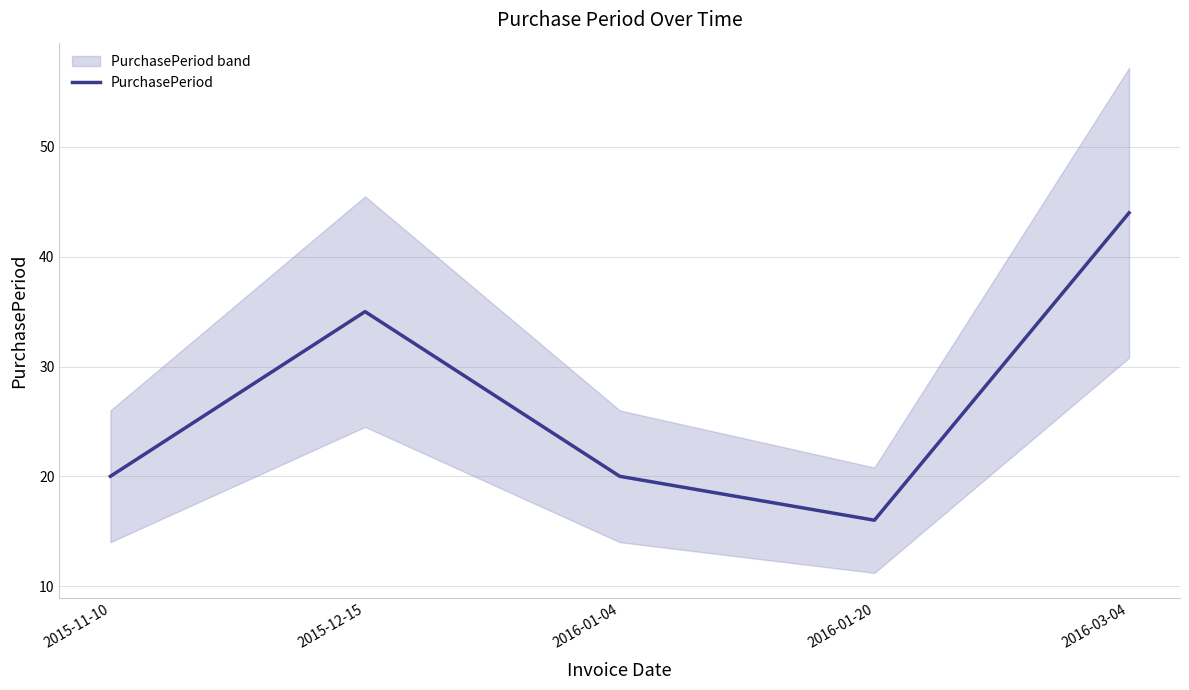

What is the label of the 4th point from the left?

2016-01-20